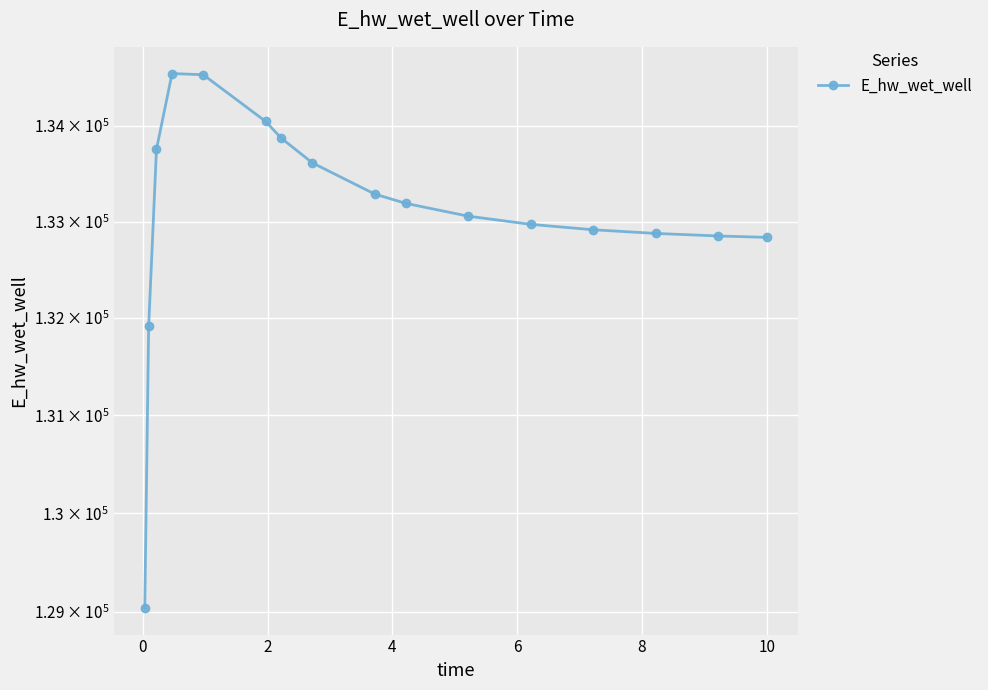

True or false: there are more than 1 points higher than both neighbors.

False